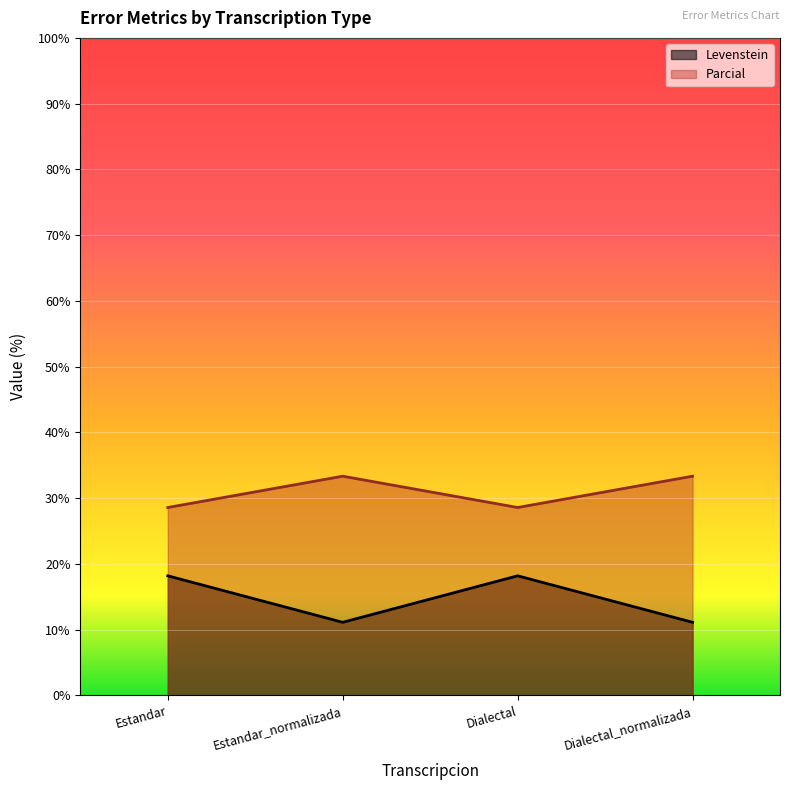

At which label is Parcial closest to 30?

Estandar